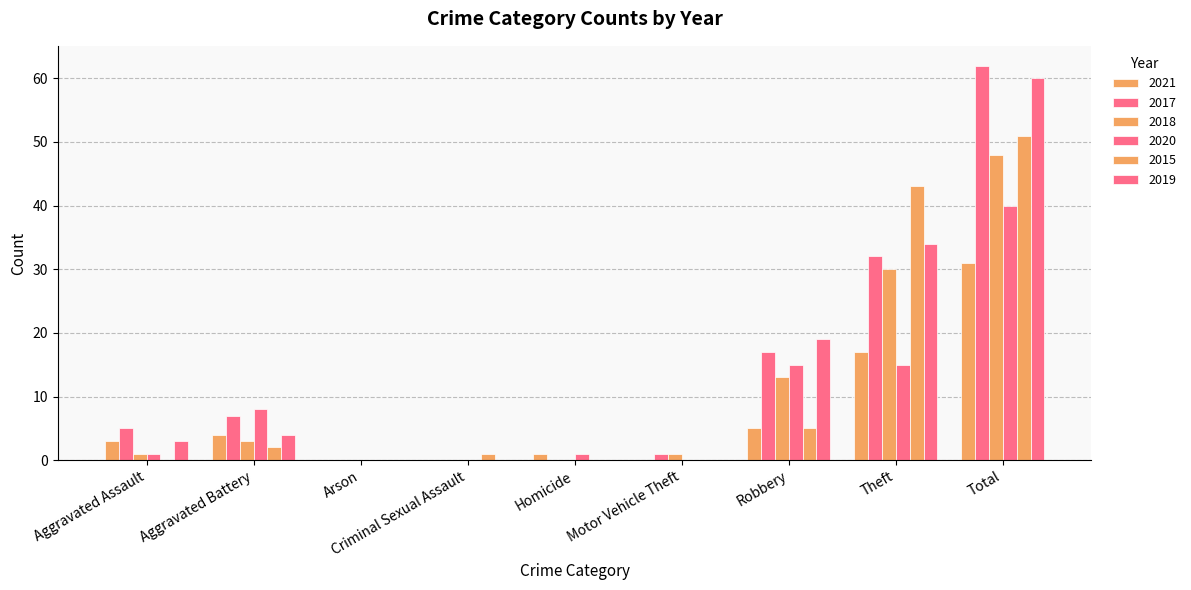

Count the number of categories in the chart.

9